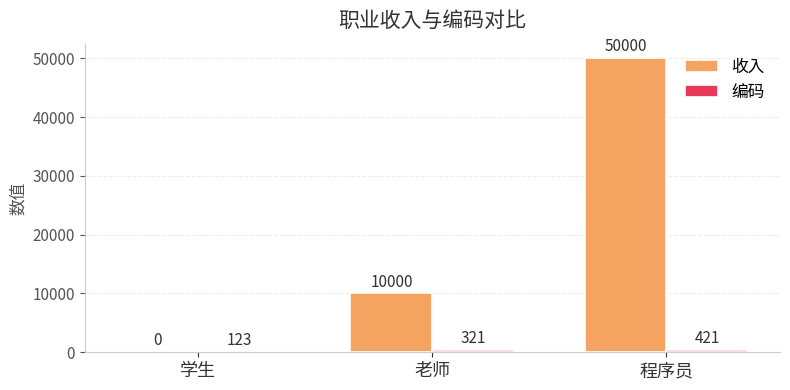

Does the chart contain stacked bars?

No